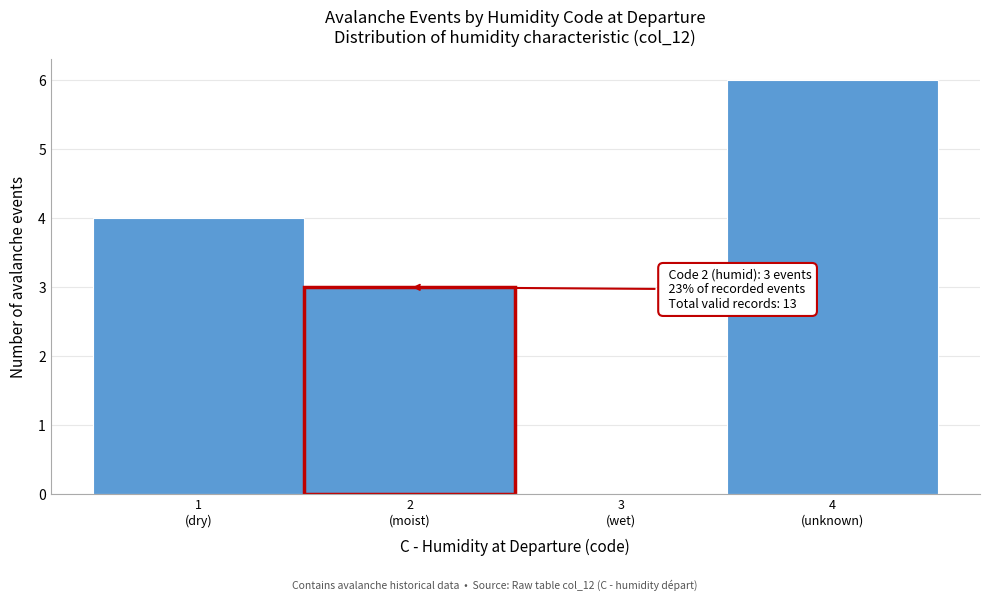

What is the sum of all values?

13